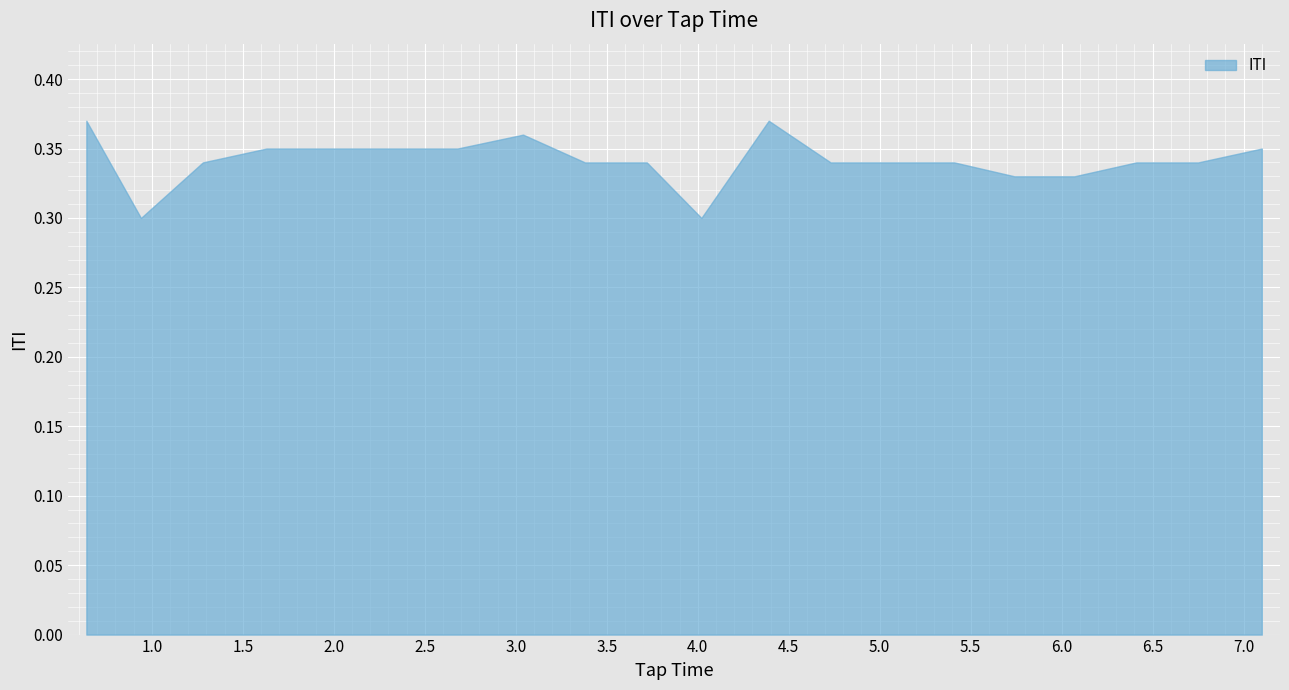

Reading right to left, what are all the values shown in this chart?

0.3	0.3	0.3	0.3	0.3	0.3	0.3	0.3	0.4	0.3	0.3	0.3	0.4	0.4	0.4	0.4	0.3	0.3	0.3	0.4